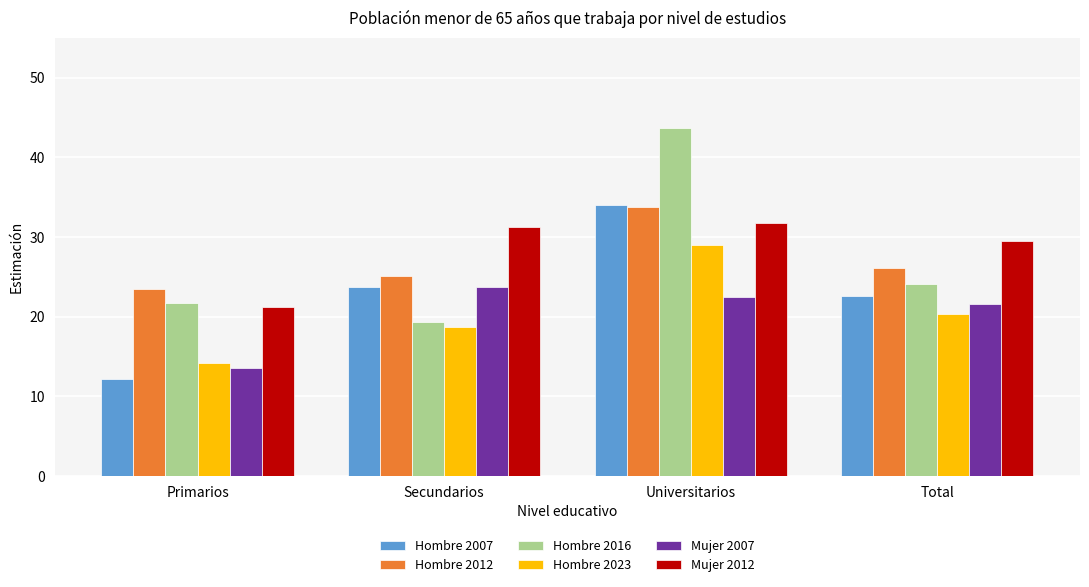

How many values in the Hombre 2023 series are below 20?

2